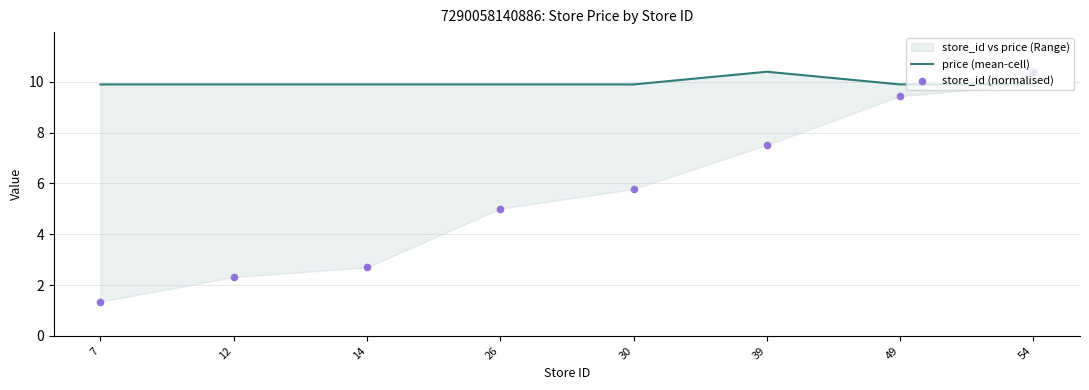

At how many categories does at least one series exceed 9?

8